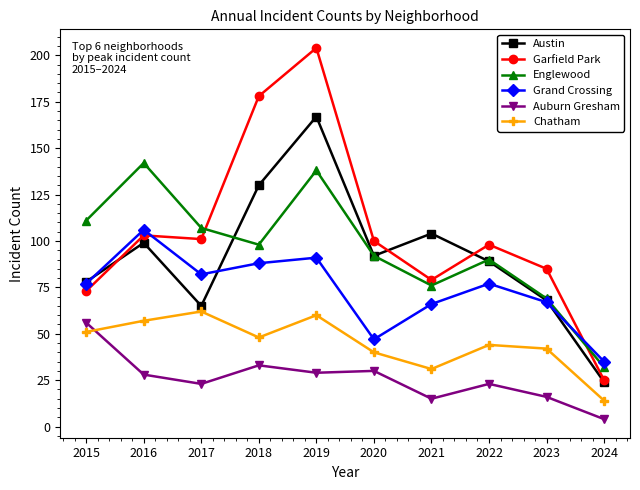

List the series in order of their peak value, lowest first.

Auburn Gresham, Chatham, Grand Crossing, Englewood, Austin, Garfield Park